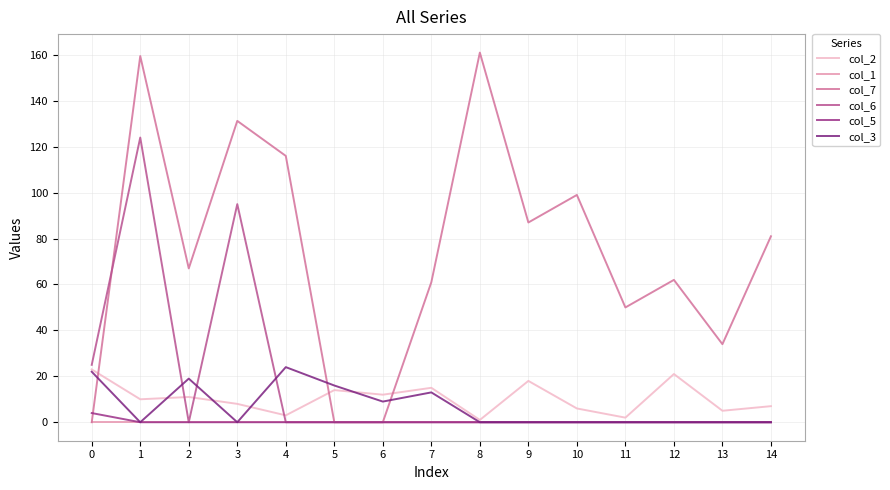

Which series has the largest range (max minus min)?

col_7